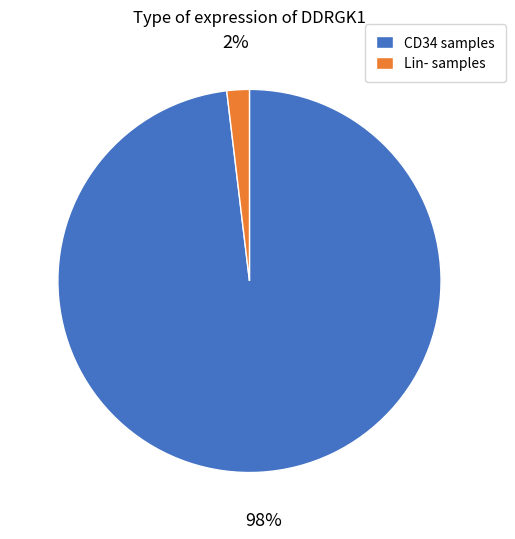

Do CD34 samples and Lin- samples together represent more than half of the pie?

Yes